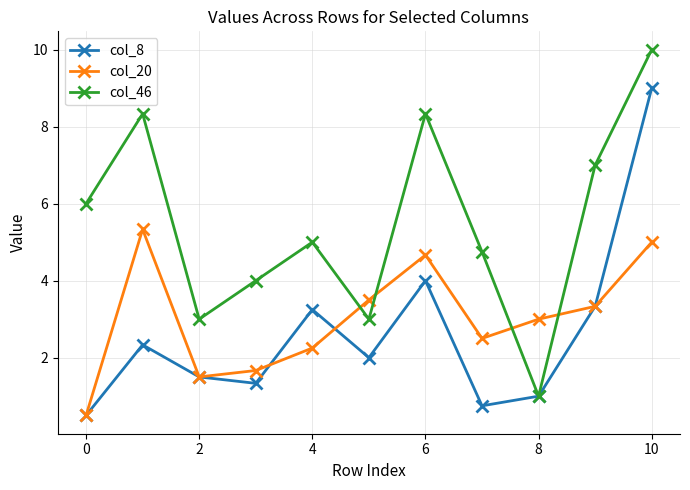

How many interior local valleys does the col_20 series have?

2